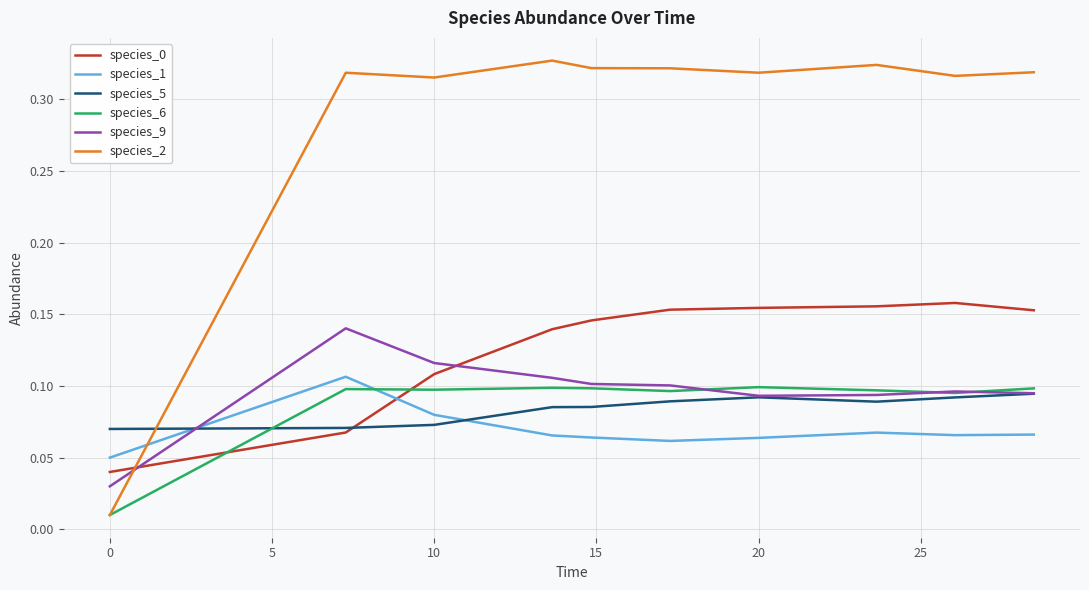

True or false: species_6 and species_1 cross at least once.

True